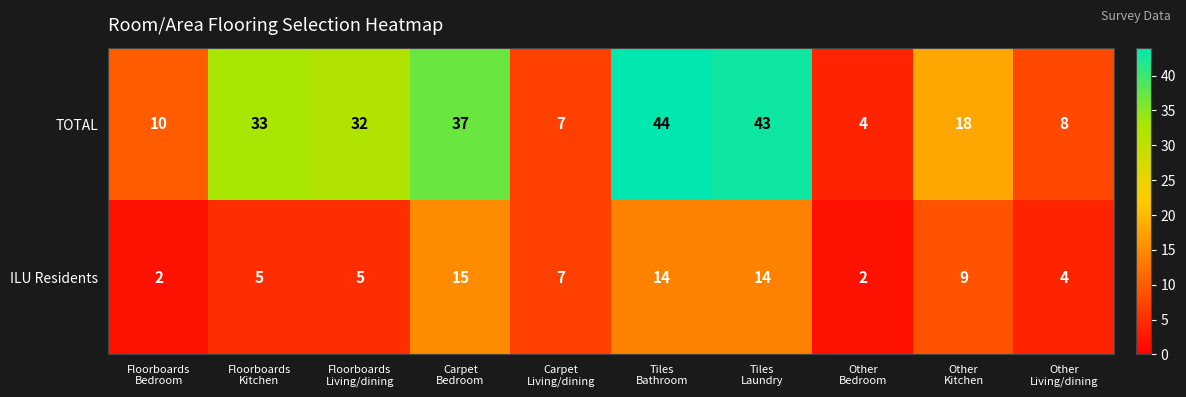

Which series has the largest range (max minus min)?

TOTAL